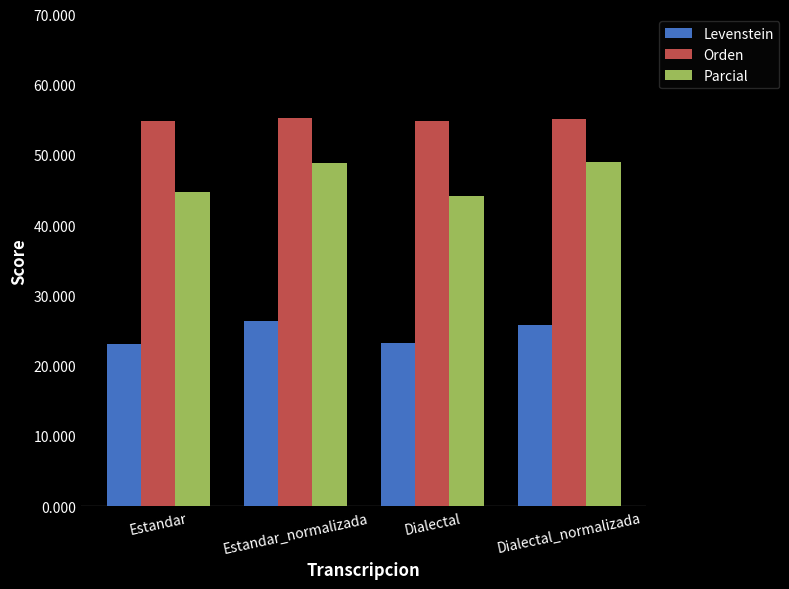

What is the label of the 2nd bar from the right?

Dialectal